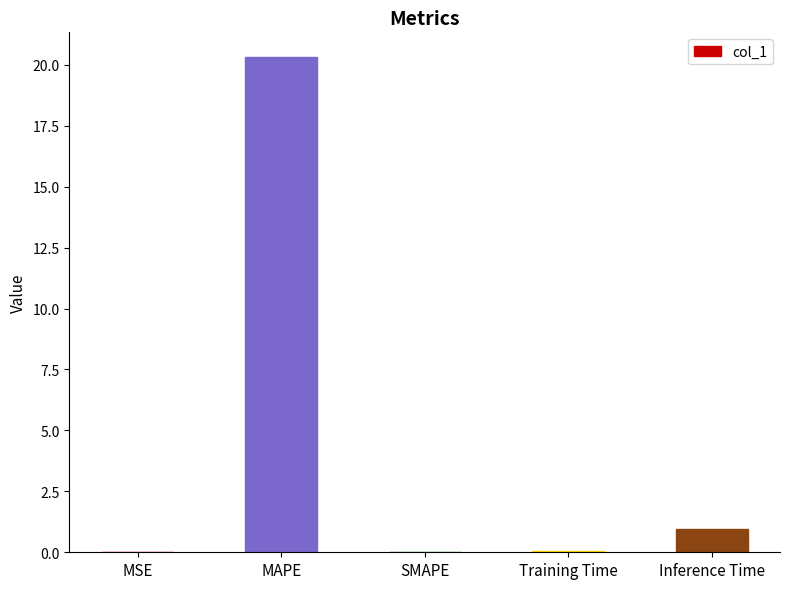

Is it true that the value at Inference Time is 1.6?

False